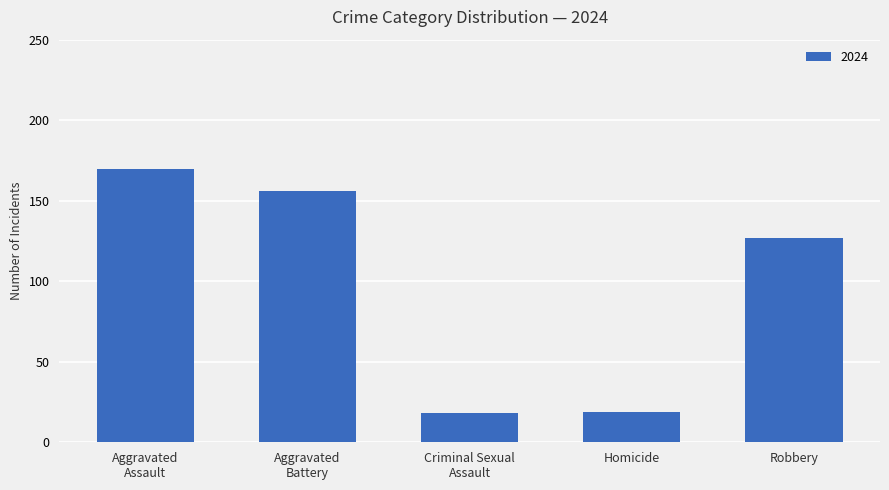

What is the sum of all values?

490